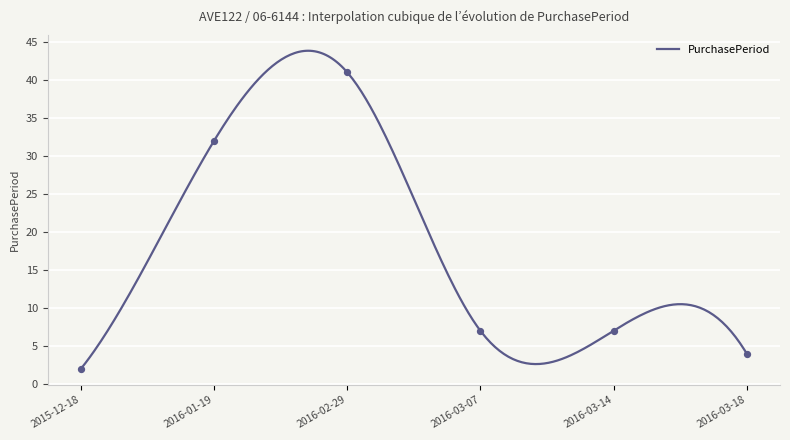

Which has a higher value, 2016-03-18 or 2016-03-07?

2016-03-07